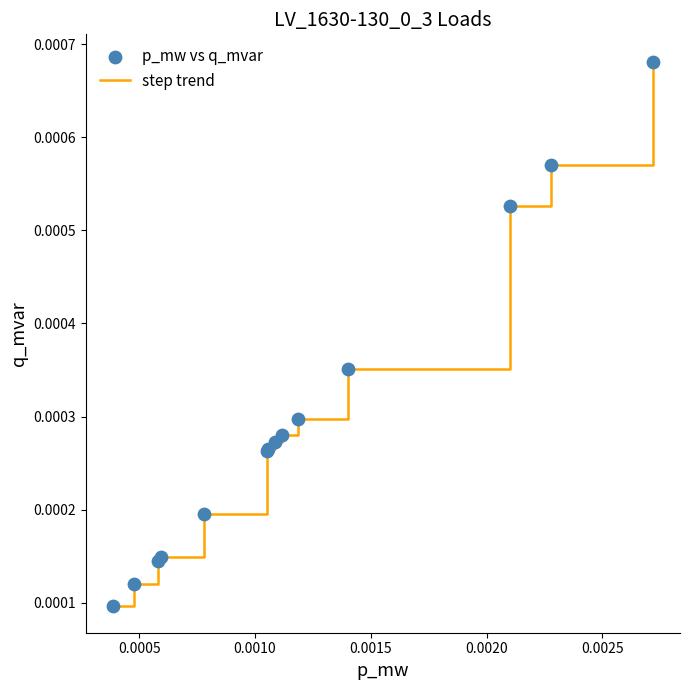

How many lines are shown in the chart?

1